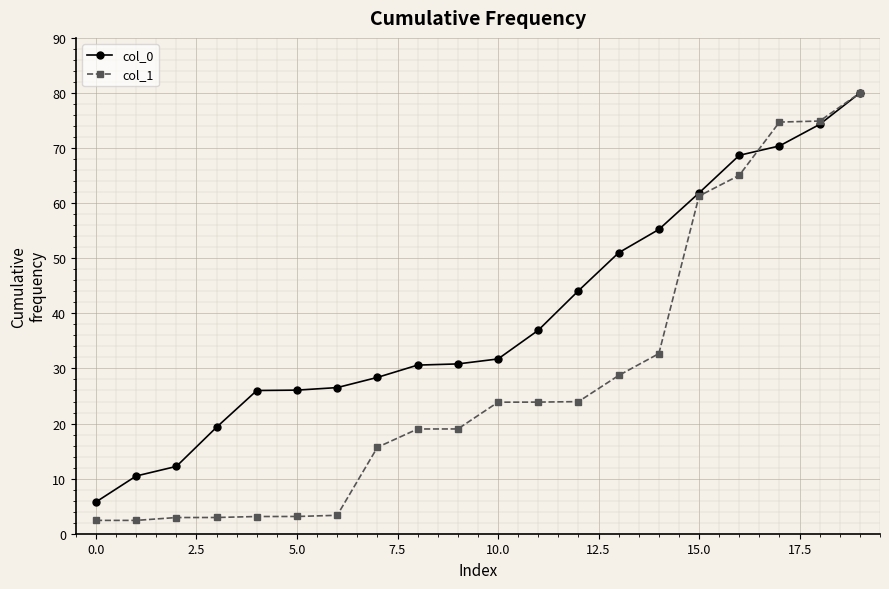

What is the smallest value displayed?

2.4